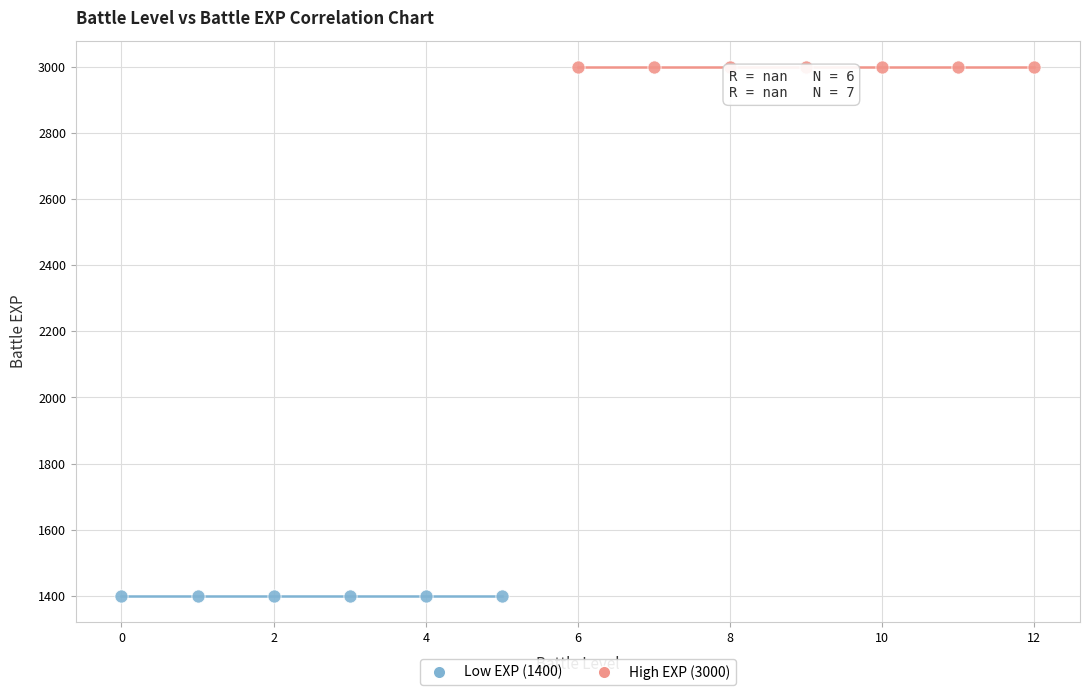

Which series contains the highest Y value?

High EXP (3000)